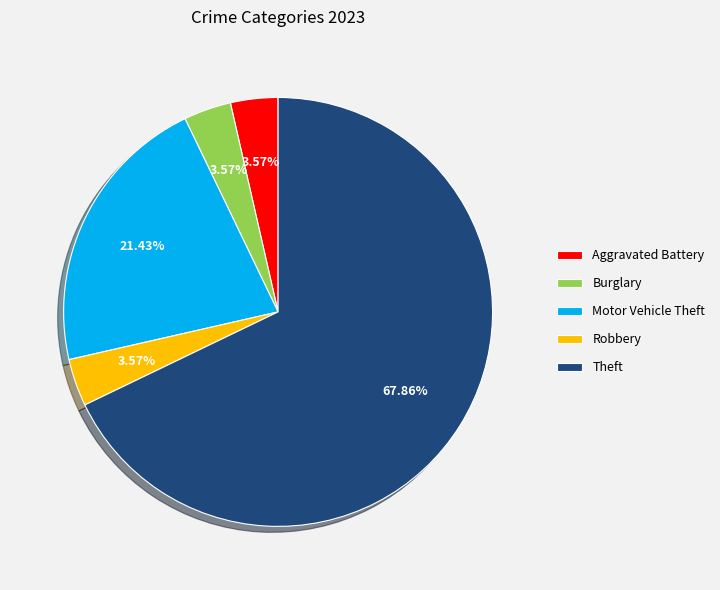

Which slice is the largest?

Theft